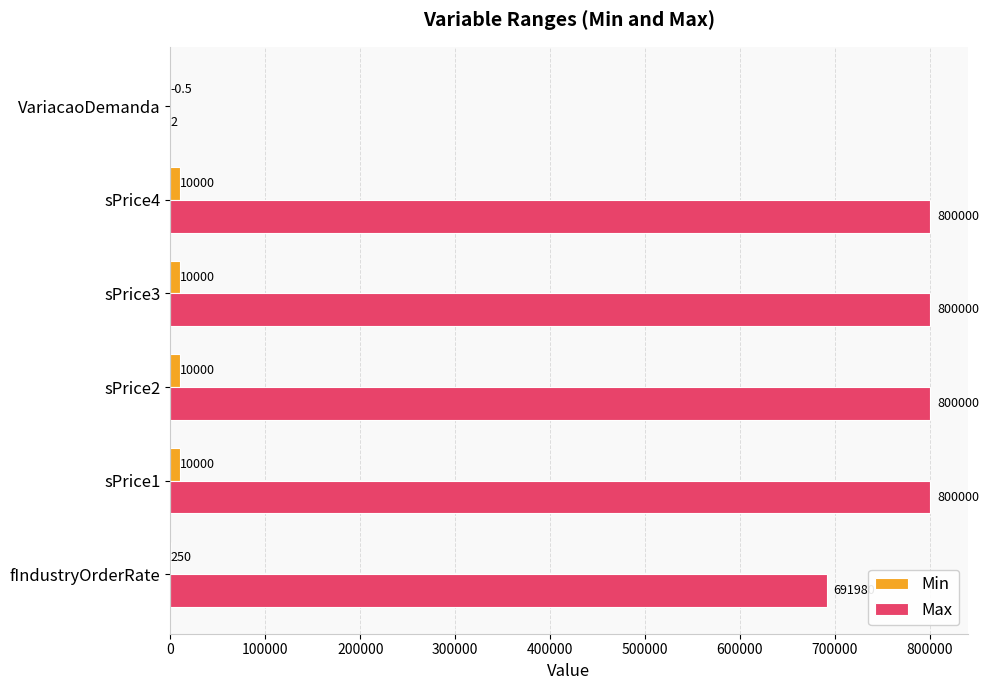

At which label is Min closest to 4999?

fIndustryOrderRate